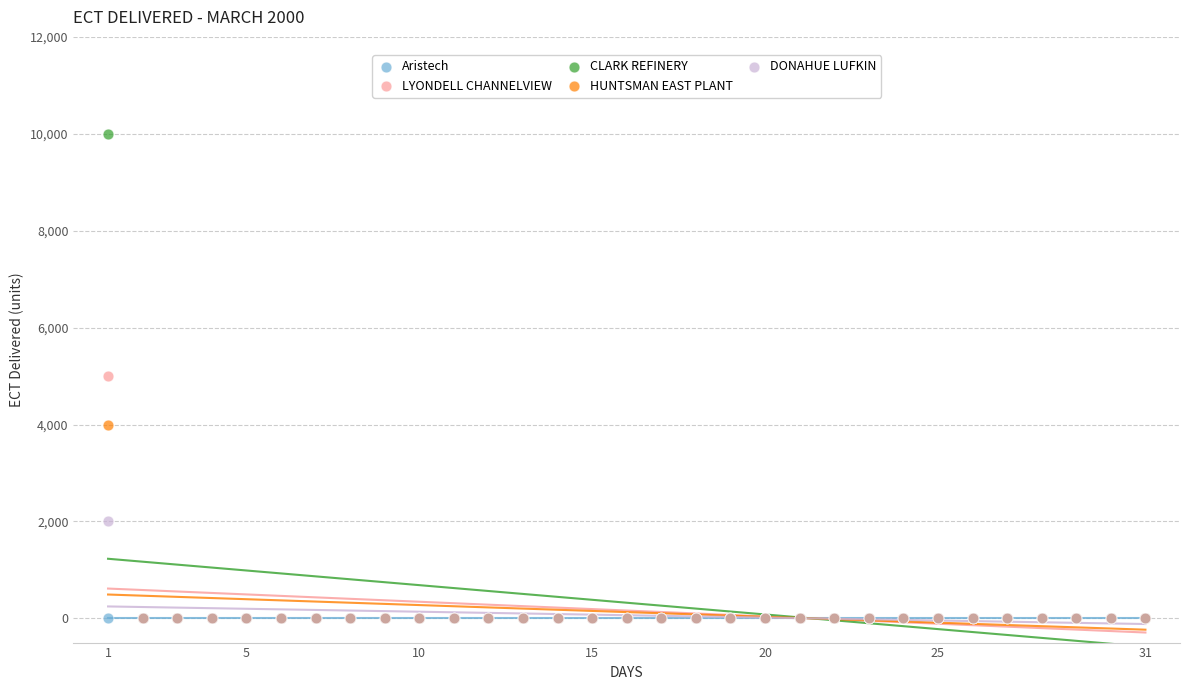

What are all the series names shown in the legend?

Aristech, LYONDELL CHANNELVIEW, CLARK REFINERY, HUNTSMAN EAST PLANT, DONAHUE LUFKIN